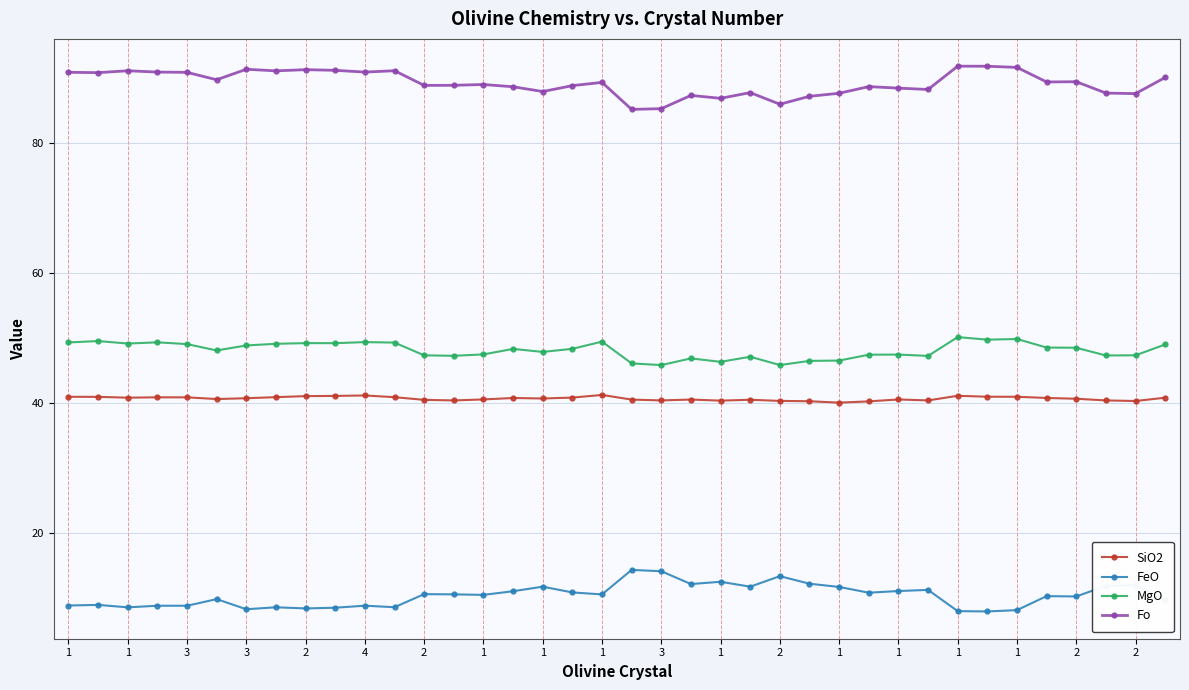

What is the difference between the maximum and minimum values in the SiO2 series?

1.2